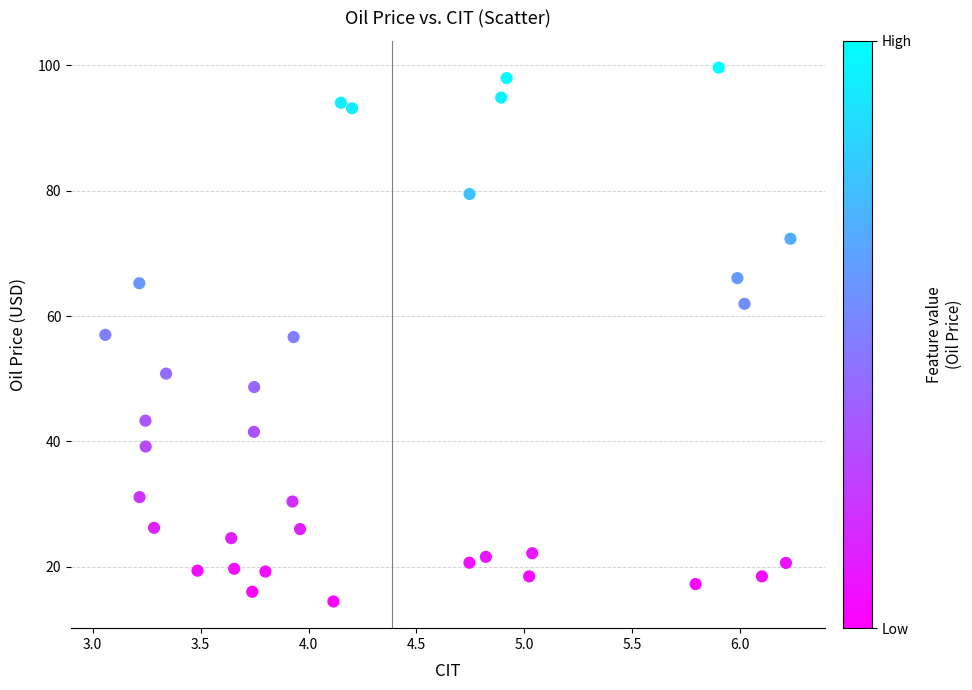

What is the range of X values (max minus min)?

3.2